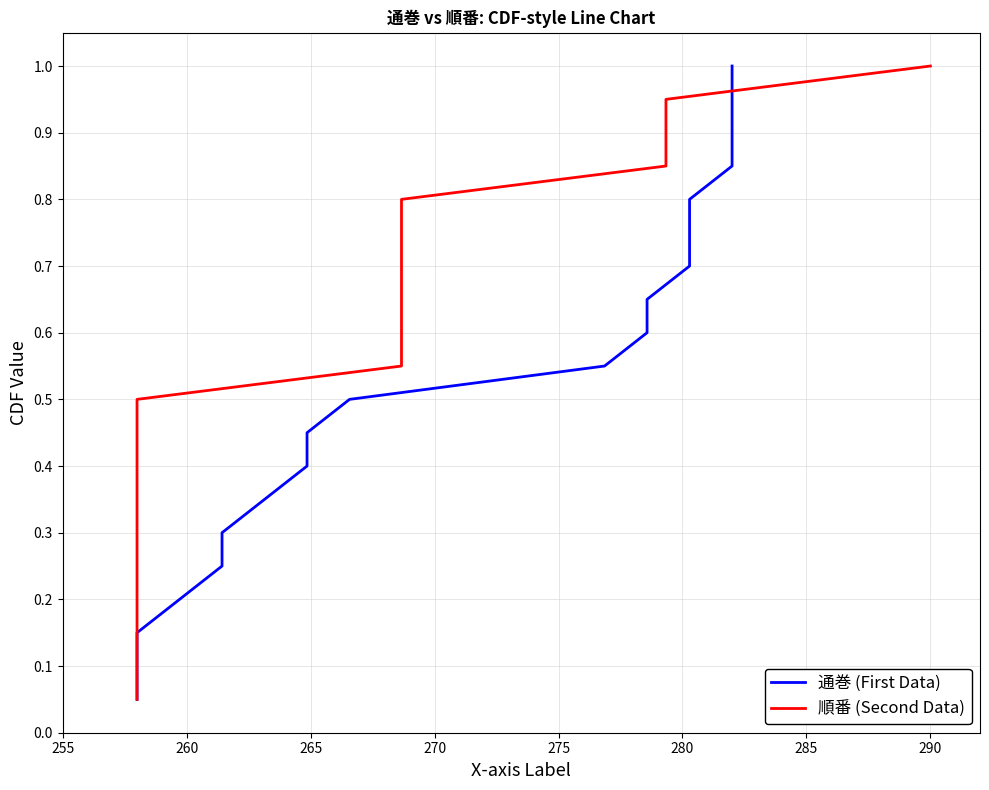

What is the value of the 順番 (Second Data) point at the 10th from the left?

0.5